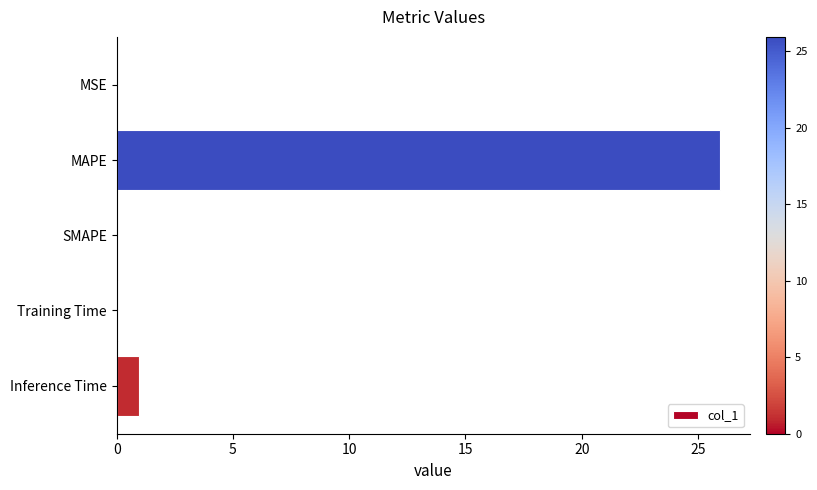

What is the sum of all values?

27.0